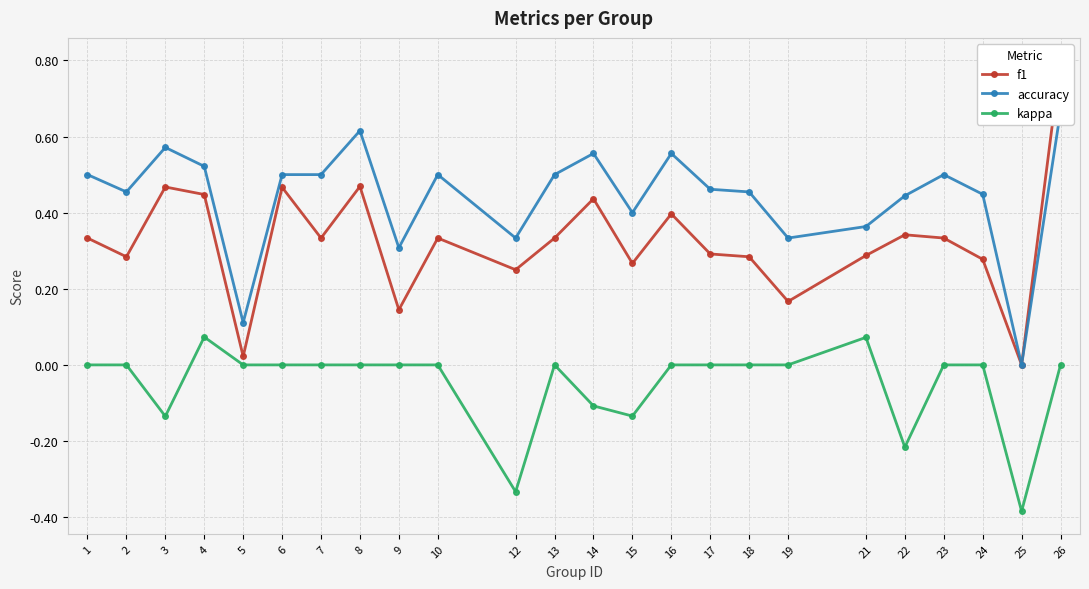

Reading left to right, extract all data points from this chart.

f1: 1=0.3	2=0.3	3=0.5	4=0.4	5=0.0	6=0.5	7=0.3	8=0.5	9=0.1	10=0.3	12=0.2	13=0.3	14=0.4	15=0.3	16=0.4	17=0.3	18=0.3	19=0.2	21=0.3	22=0.3	23=0.3	24=0.3	25=0.0	26=0.8
accuracy: 1=0.5	2=0.5	3=0.6	4=0.5	5=0.1	6=0.5	7=0.5	8=0.6	9=0.3	10=0.5	12=0.3	13=0.5	14=0.6	15=0.4	16=0.6	17=0.5	18=0.5	19=0.3	21=0.4	22=0.4	23=0.5	24=0.4	25=0.0	26=0.7
kappa: 1=0.0	2=0.0	3=-0.1	4=0.1	5=0.0	6=0.0	7=0.0	8=0.0	9=0.0	10=0.0	12=-0.3	13=0.0	14=-0.1	15=-0.1	16=0.0	17=0.0	18=0.0	19=0.0	21=0.1	22=-0.2	23=0.0	24=0.0	25=-0.4	26=0.0